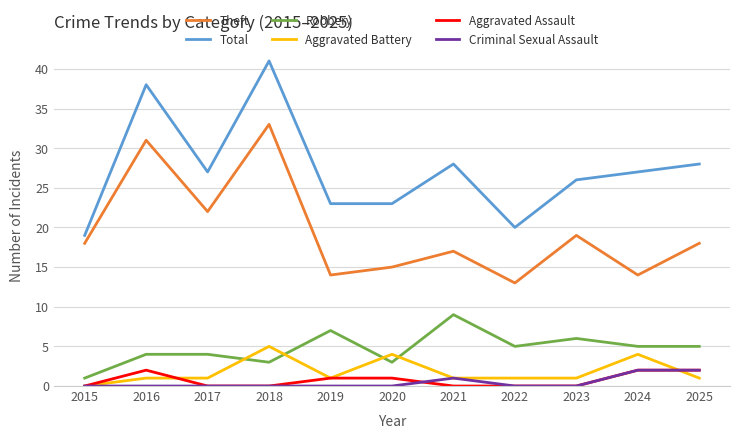

At how many categories does at least one series exceed 6?

11